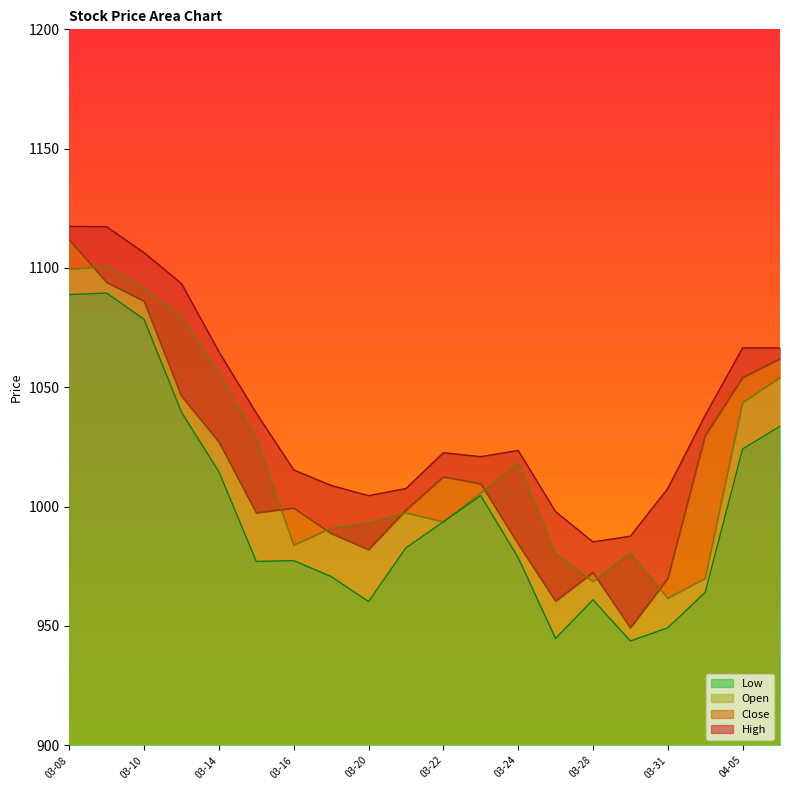

True or false: Close has more than 2 interior local peaks.

True